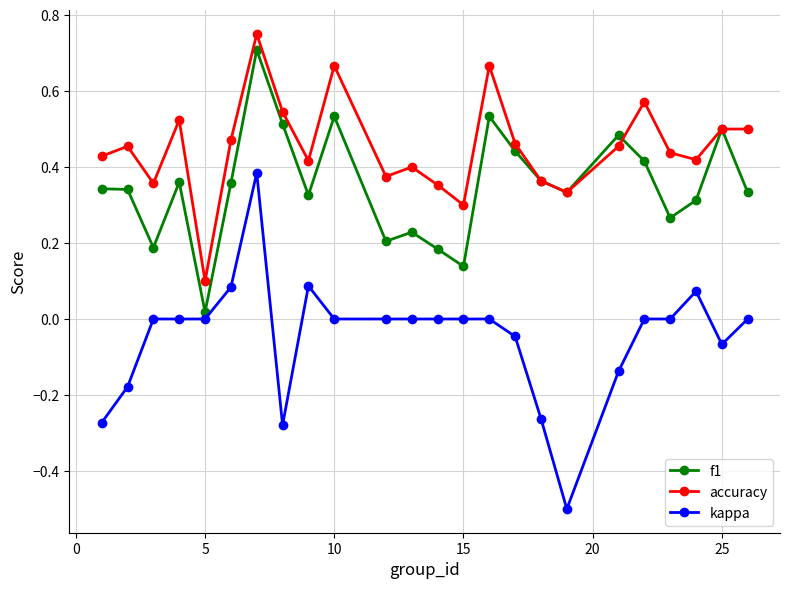

Which series has the largest total across all categories?

accuracy